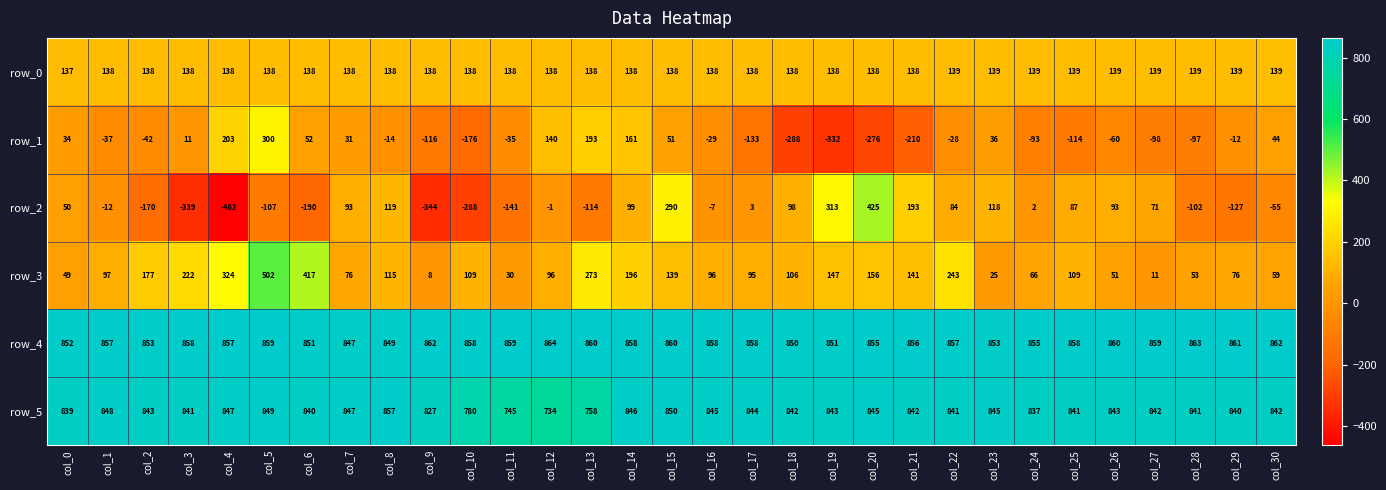

List the series in order of their peak value, highest first.

row_4, row_5, row_3, row_2, row_1, row_0